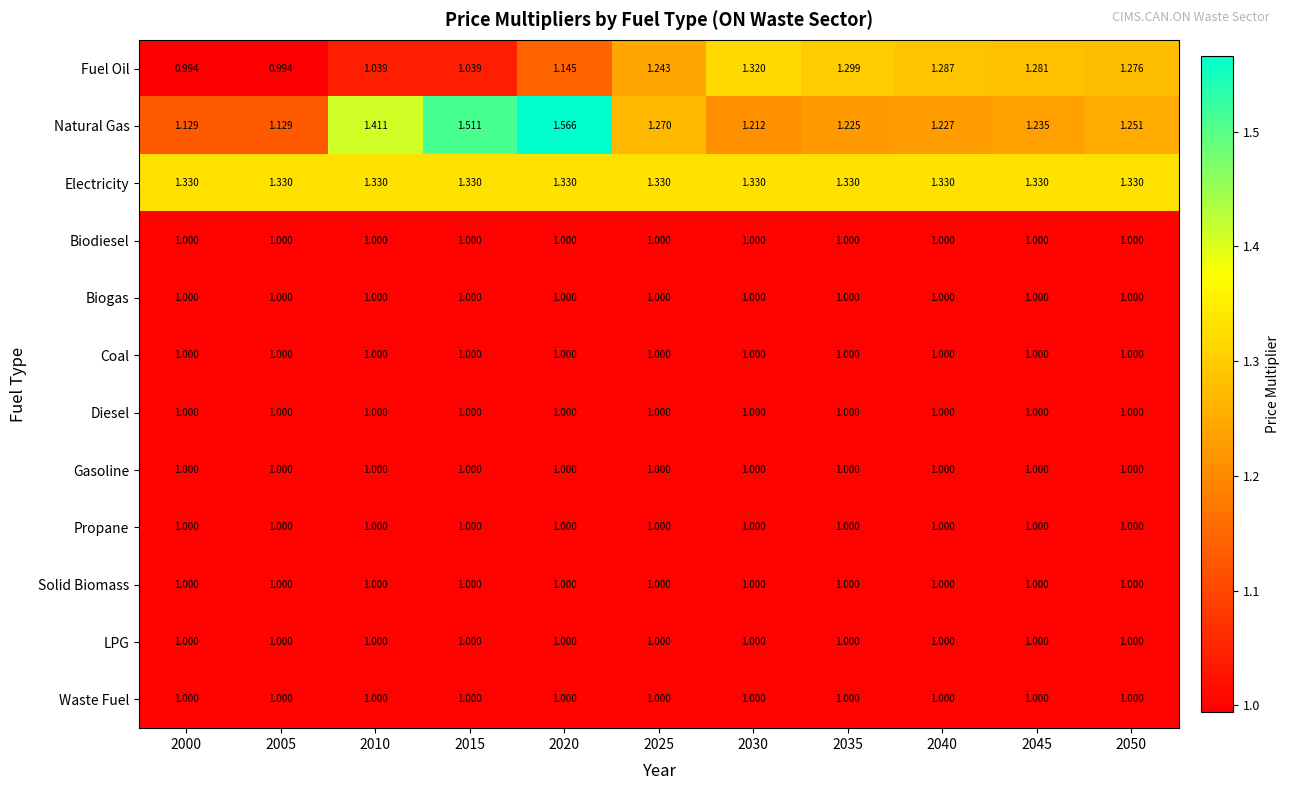

Which series has the largest total across all categories?

Electricity